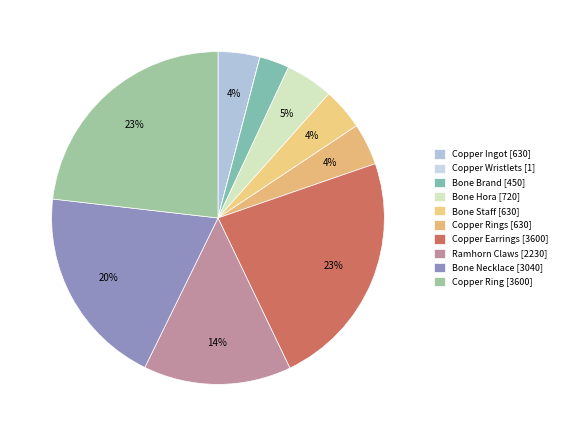

What percentage is the Copper Rings [630] slice, to the nearest percent?

4%